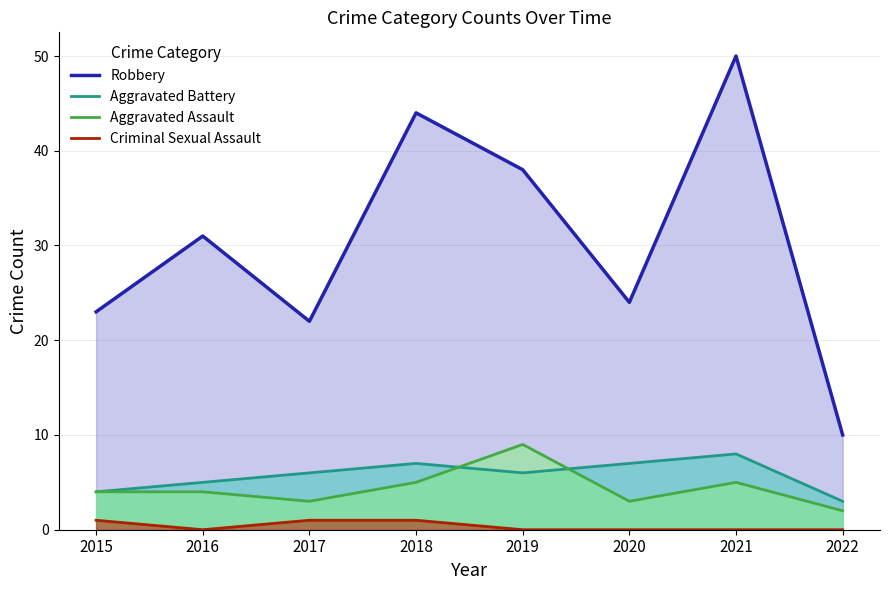

Where is the first local minimum for Aggravated Battery?

2019